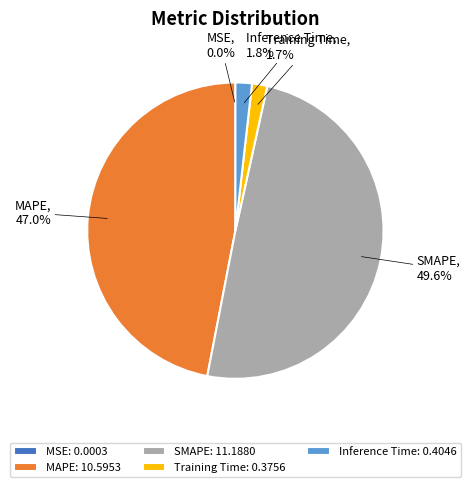

What percentage do Inference Time and Training Time together represent?

3.5%